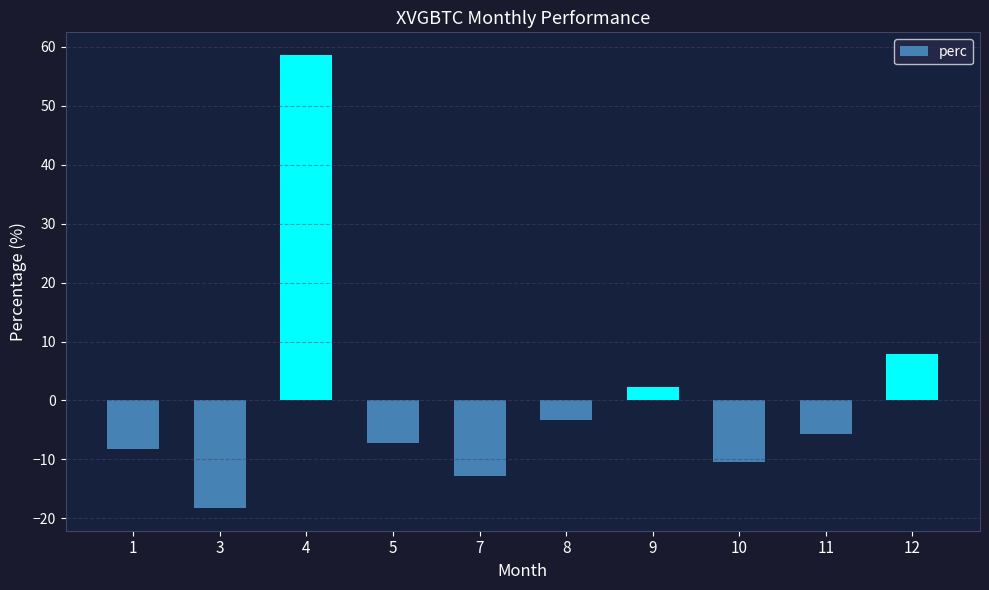

How many values are below -5?

6